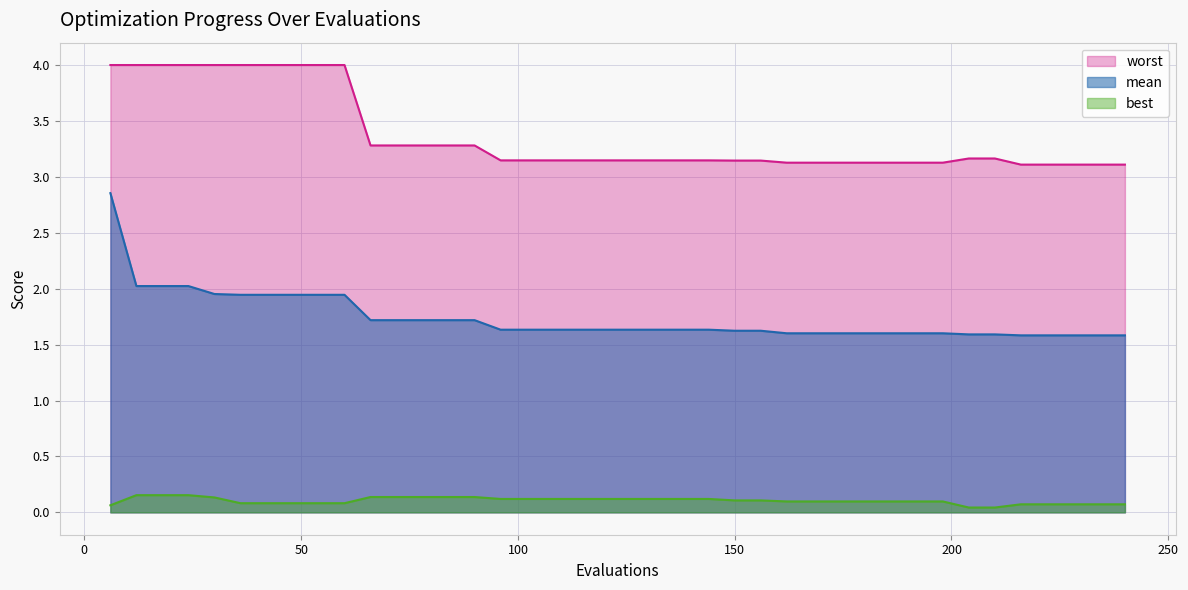

What is the sum of the mean values at 198 and 234?

3.2